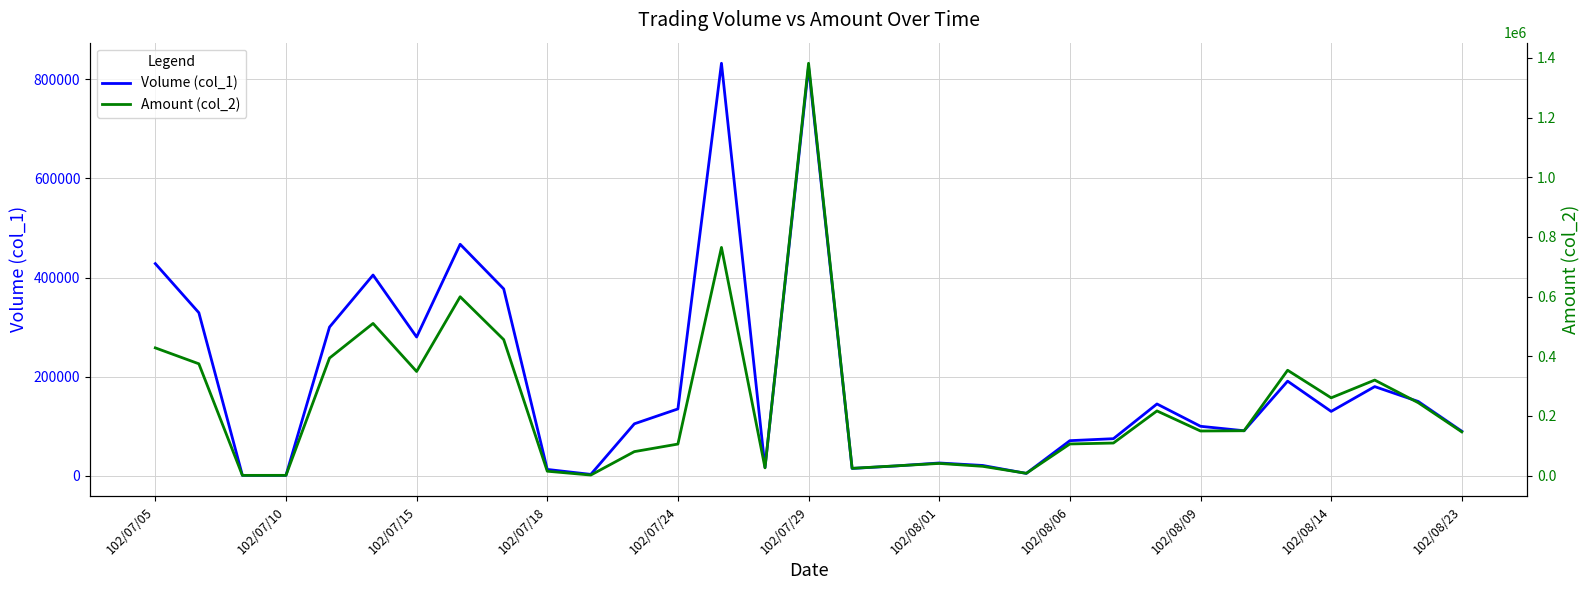

Where does the Volume (col_1) series first go above 105000?

102/07/05